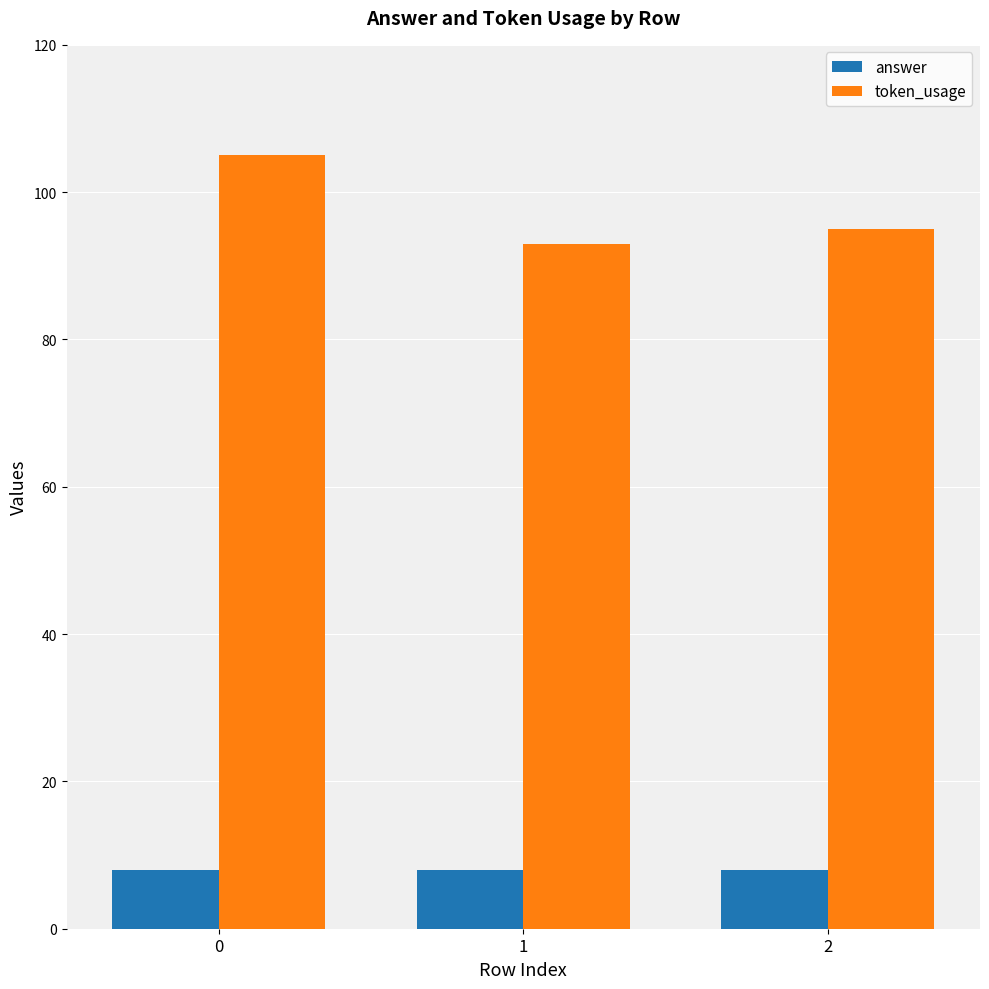

Reading right to left, list all the values displayed in this chart.

answer: 2=8	1=8	0=8
token_usage: 2=95	1=93	0=105